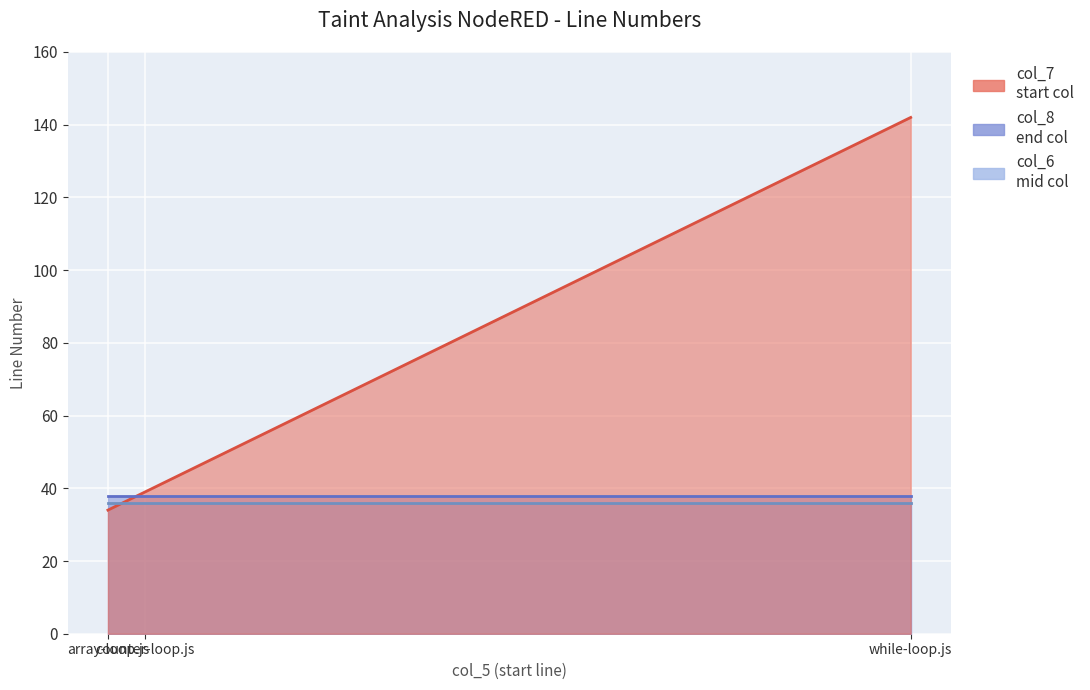

Where is col_7 nearest to the value 88?

counter-loop.js